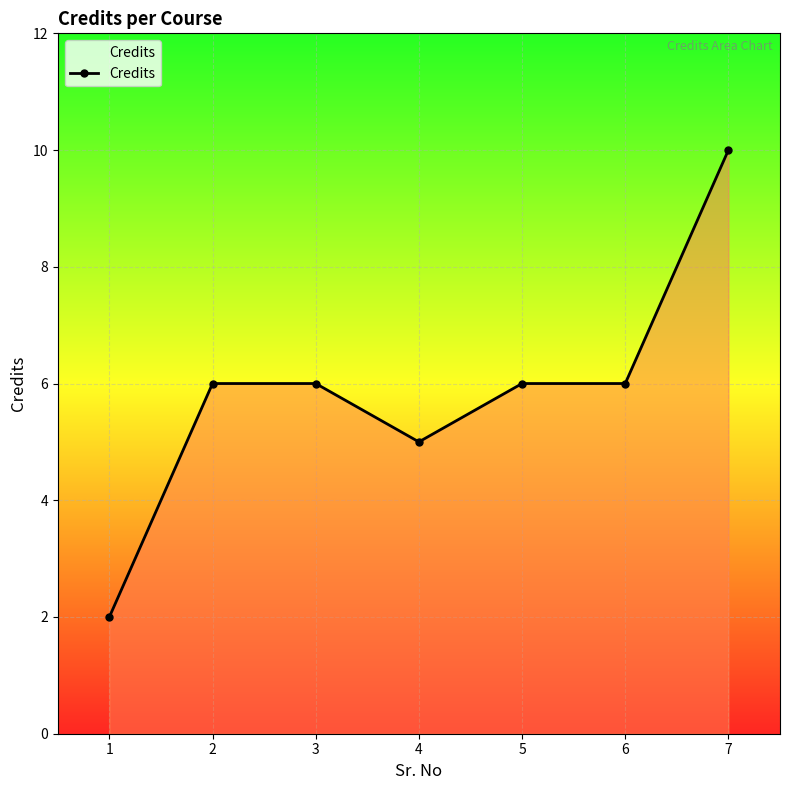

Which category has the highest value across all series?

7